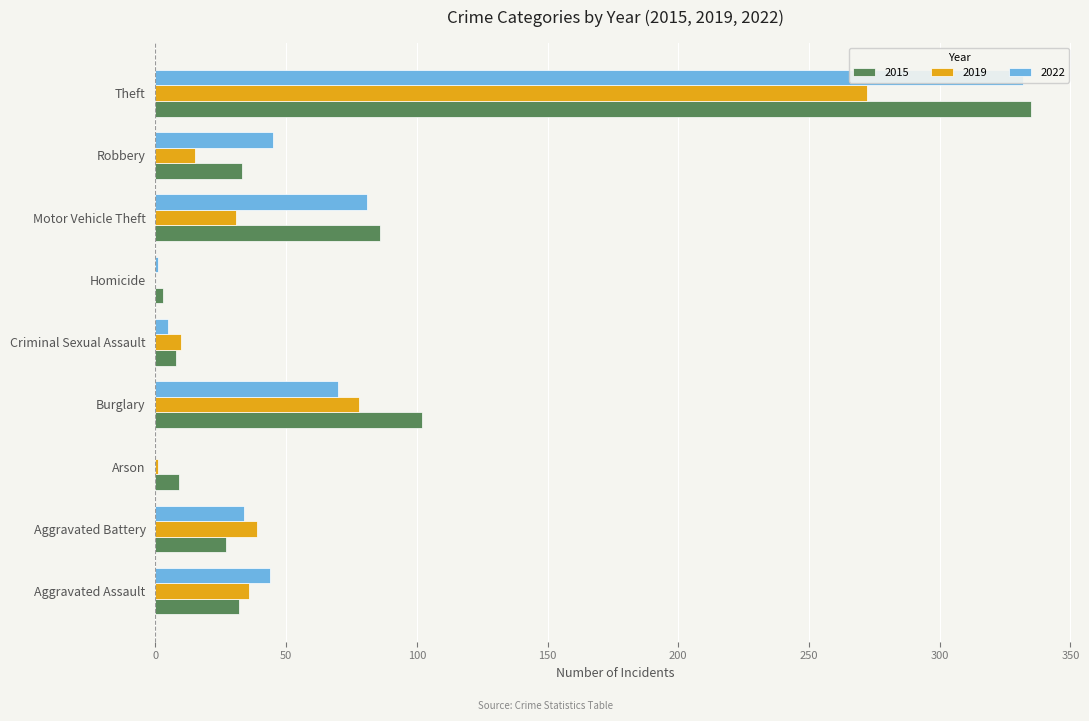

What is the label of the 5th bar from the left?

Criminal Sexual Assault